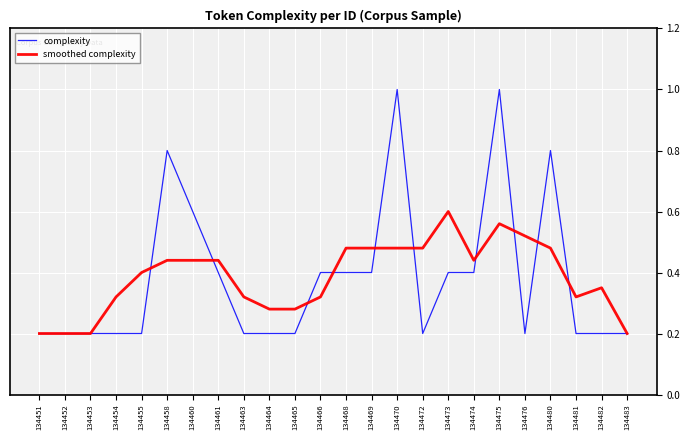

Which category has the highest value in the smoothed complexity series?

134473